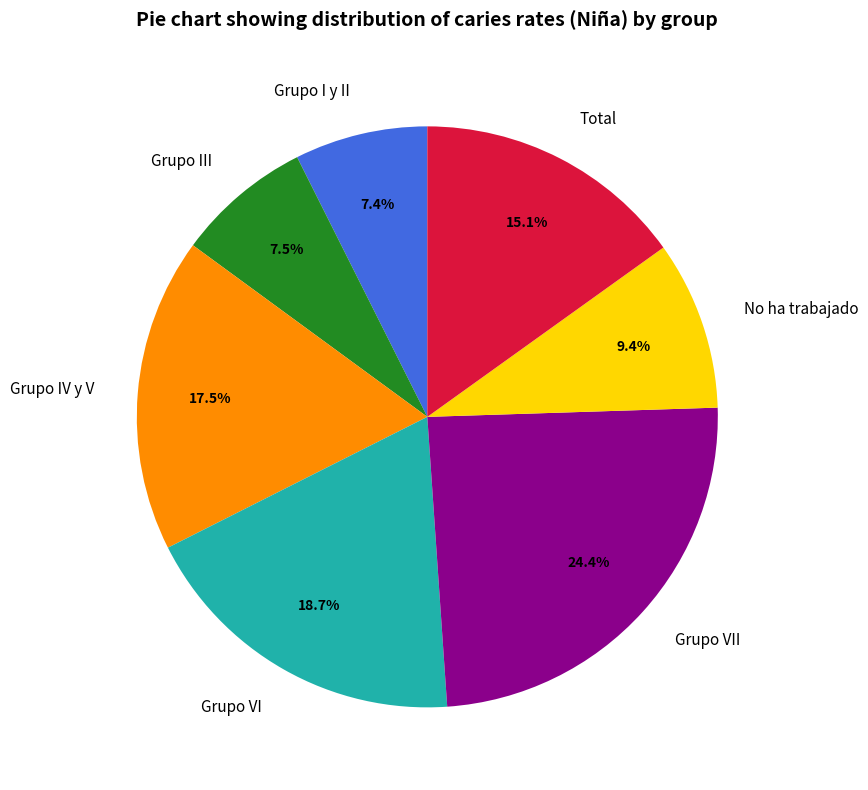

What percentage is the Grupo VI slice, to the nearest percent?

19%